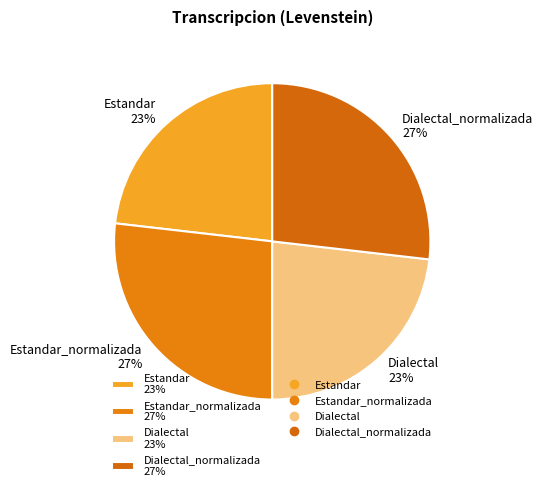

The Estandar_normalizada 27% slice represents 36% of the pie. True or false?

False